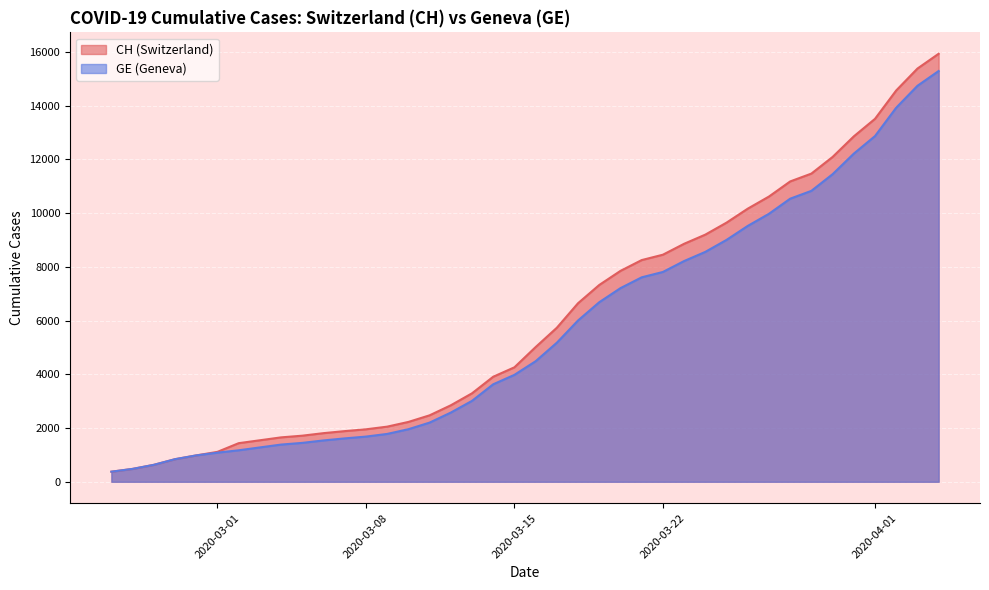

Reading right to left, list all the values displayed in this chart.

CH: 2020-04-04=15926	2020-04-03=15375	2020-04-02=14561	2020-04-01=13505	2020-03-31=12852	2020-03-30=12086	2020-03-29=11467	2020-03-28=11175	2020-03-27=10613	2020-03-26=10162	2020-03-25=9642	2020-03-24=9196	2020-03-23=8855	2020-03-22=8449	2020-03-21=8249	2020-03-20=7847	2020-03-19=7323	2020-03-18=6644	2020-03-17=5731	2020-03-16=5012	2020-03-15=4259	2020-03-14=3908	2020-03-13=3291	2020-03-12=2845	2020-03-11=2472	2020-03-10=2226	2020-03-09=2051	2020-03-08=1952	2020-03-07=1885	2020-03-06=1809	2020-03-05=1715	2020-03-04=1652	2020-03-03=1544	2020-03-02=1436	2020-03-01=1113	2020-02-29=981	2020-02-28=840	2020-02-27=630	2020-02-26=479	2020-02-25=375
GE: 2020-04-04=15284	2020-04-03=14733	2020-04-02=13919	2020-04-01=12863	2020-03-31=12210	2020-03-30=11444	2020-03-29=10825	2020-03-28=10533	2020-03-27=9971	2020-03-26=9520	2020-03-25=9000	2020-03-24=8554	2020-03-23=8213	2020-03-22=7807	2020-03-21=7607	2020-03-20=7205	2020-03-19=6681	2020-03-18=6002	2020-03-17=5174	2020-03-16=4485	2020-03-15=3978	2020-03-14=3627	2020-03-13=3010	2020-03-12=2574	2020-03-11=2201	2020-03-10=1955	2020-03-09=1780	2020-03-08=1681	2020-03-07=1614	2020-03-06=1538	2020-03-05=1447	2020-03-04=1384	2020-03-03=1278	2020-03-02=1171	2020-03-01=1083	2020-02-29=981	2020-02-28=840	2020-02-27=630	2020-02-26=479	2020-02-25=375